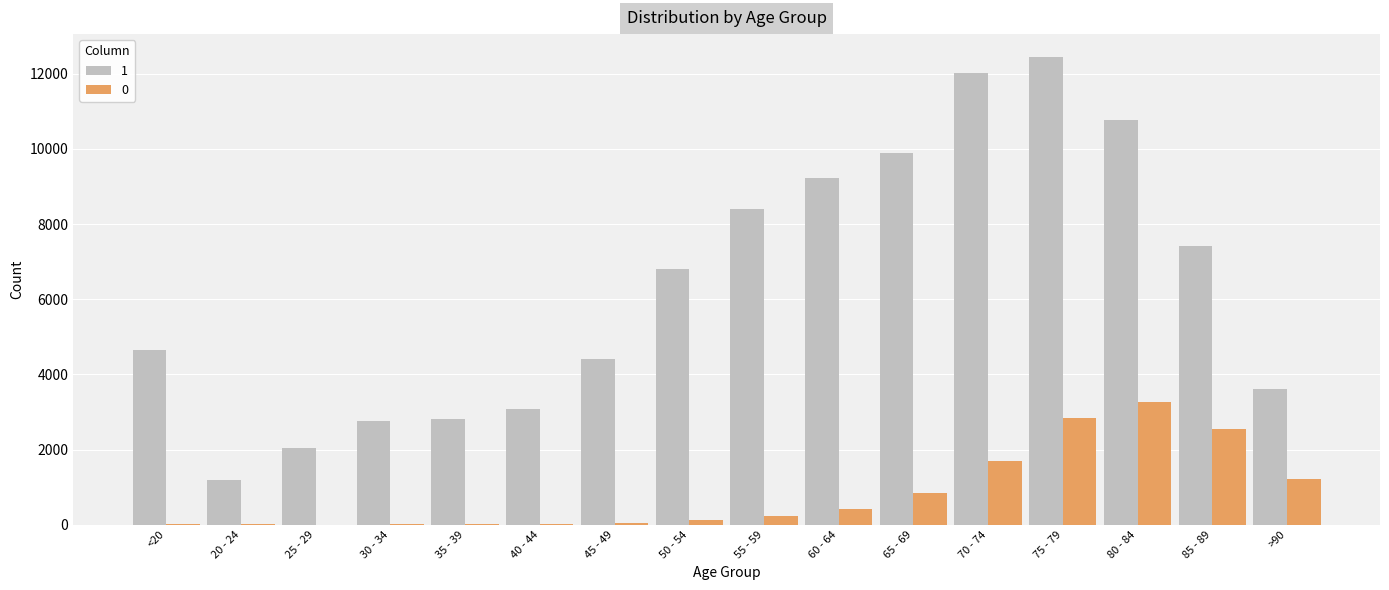

How many groups of bars are there?

16